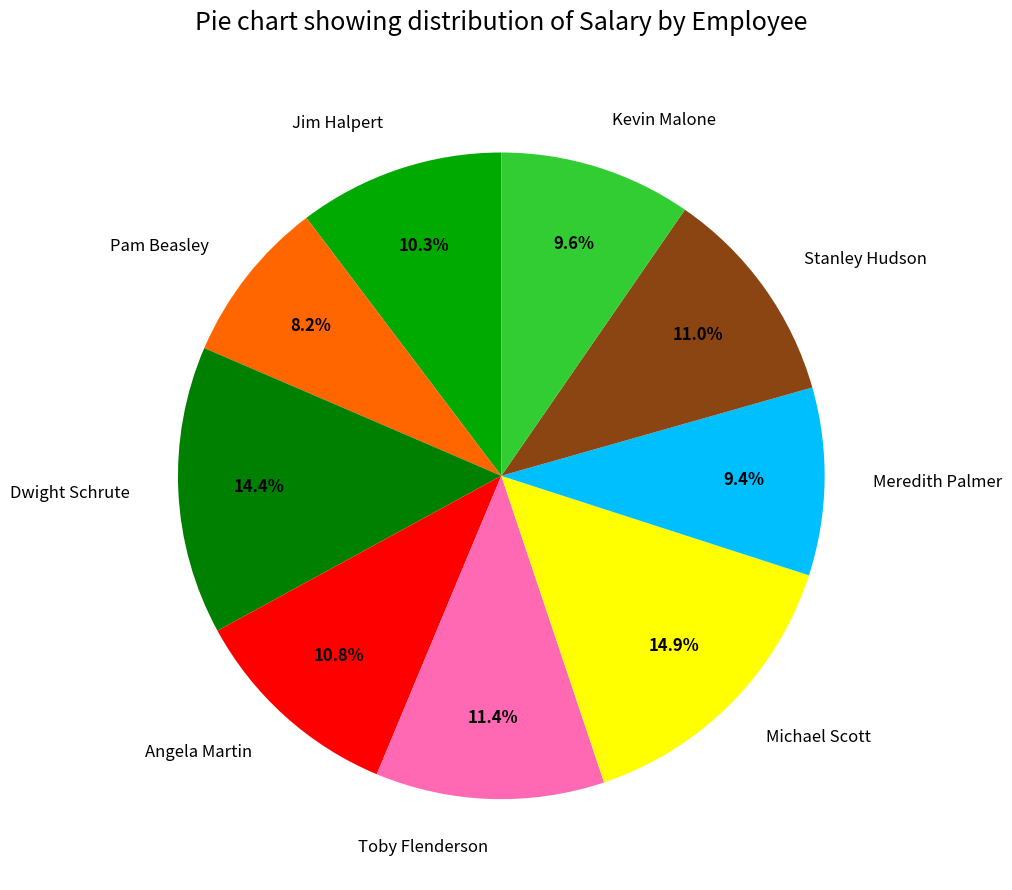

How many slices are in this pie chart?

9